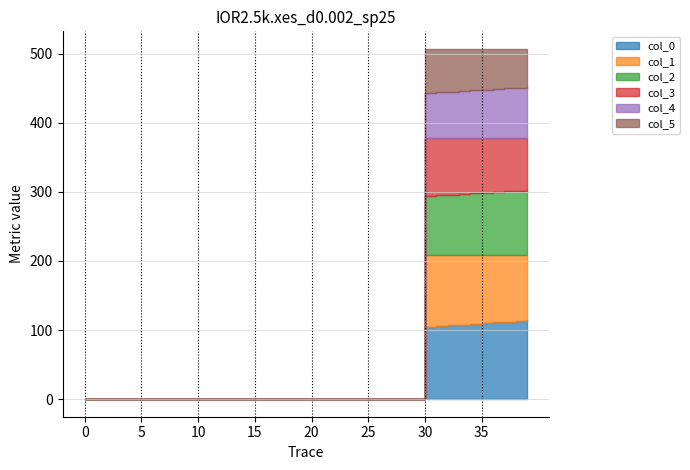

Read the col_4 value at 36.

71.0